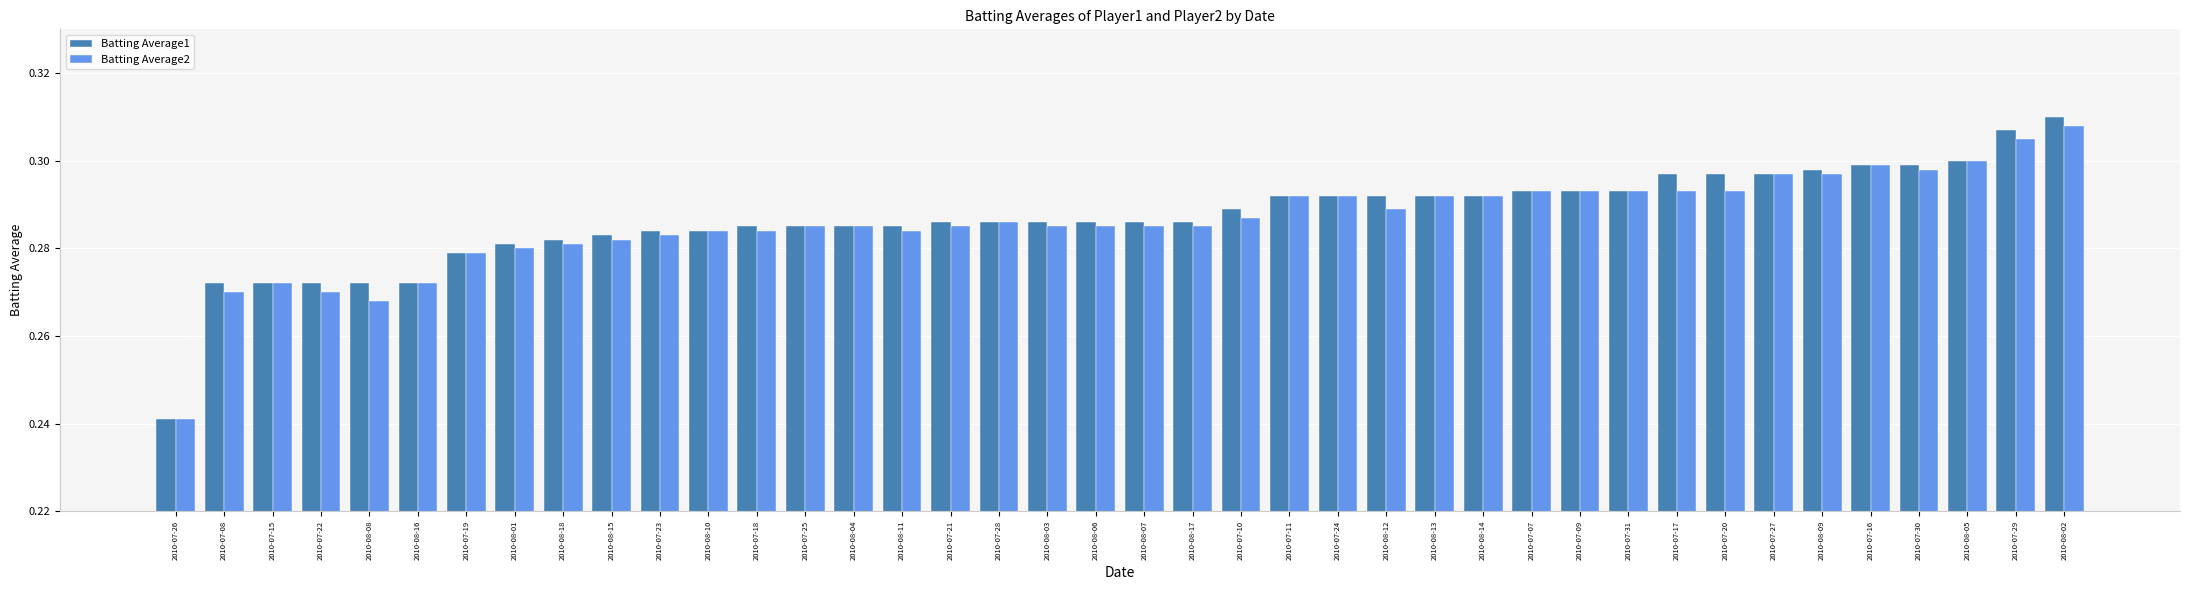

What is the sum of the Batting Average1 values at 2010-08-16 and 2010-07-25?

0.6